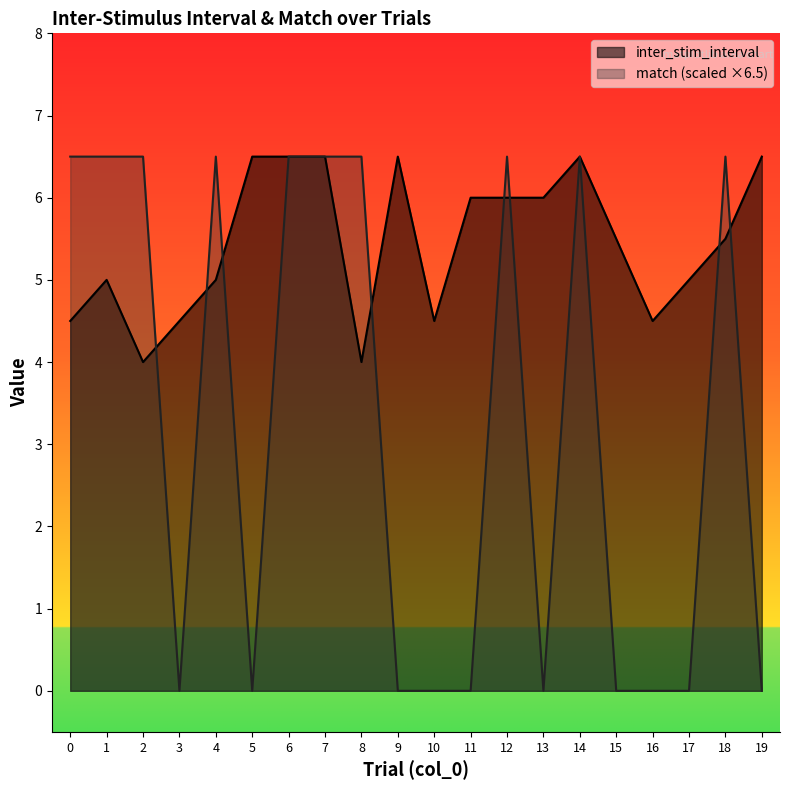

Which has a higher value, 14 or 8?

14